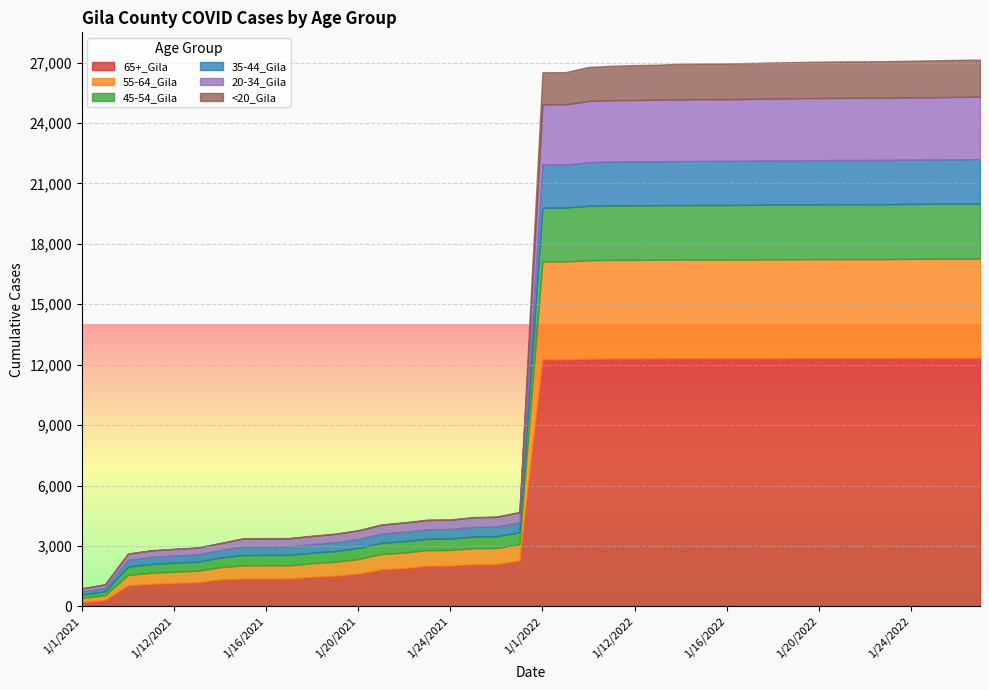

Rank the categories by <20_Gila value from lowest to highest.

1/1/2021, 1/2/2021, 1/10/2021, 1/11/2021, 1/12/2021, 1/13/2021, 1/14/2021, 1/15/2021, 1/16/2021, 1/17/2021, 1/18/2021, 1/19/2021, 1/20/2021, 1/21/2021, 1/22/2021, 1/23/2021, 1/24/2021, 1/25/2021, 1/26/2021, 1/27/2021, 1/1/2022, 1/2/2022, 1/10/2022, 1/11/2022, 1/12/2022, 1/13/2022, 1/14/2022, 1/15/2022, 1/16/2022, 1/17/2022, 1/18/2022, 1/19/2022, 1/20/2022, 1/21/2022, 1/22/2022, 1/23/2022, 1/24/2022, 1/25/2022, 1/26/2022, 1/27/2022